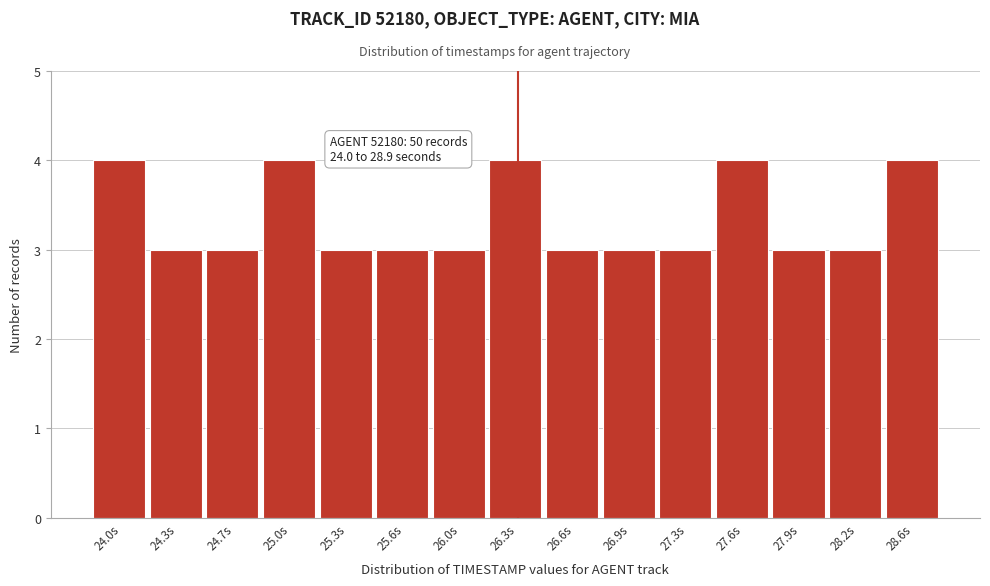

Reading left to right, what are all the values shown in this chart?

4	3	3	4	3	3	3	4	3	3	3	4	3	3	4